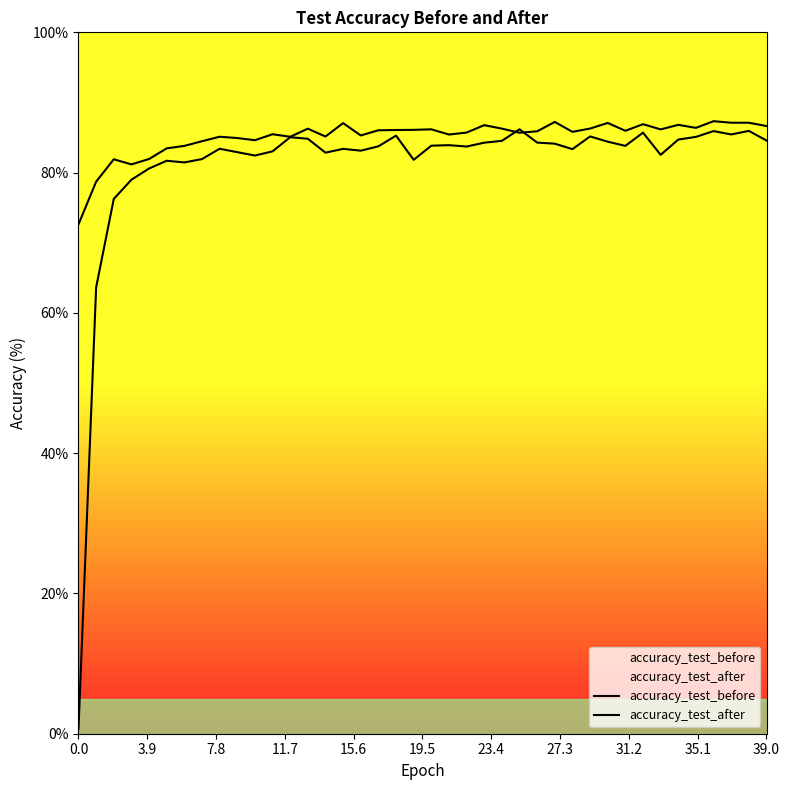

Is this an area chart (filled region under the line)?

No